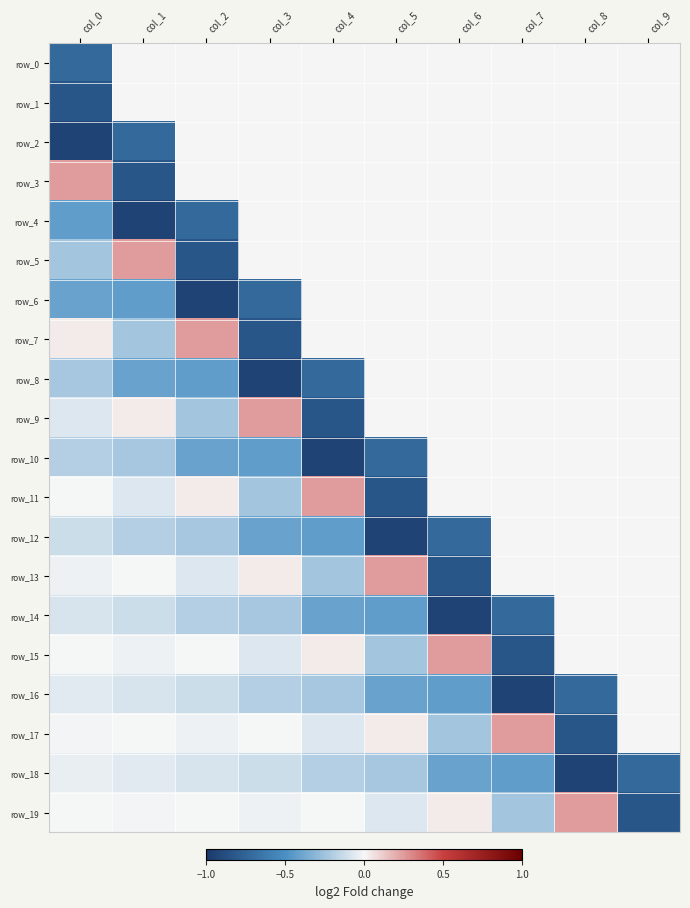

At which label is row_16 closest to 0?

col_9